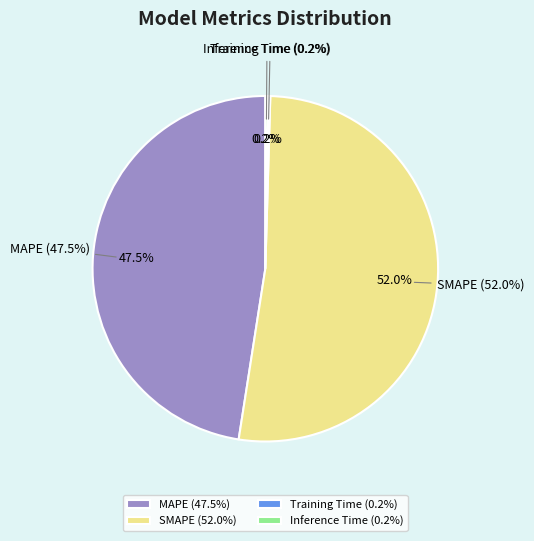

Is it true that Inference Time is 1% of the pie?

False